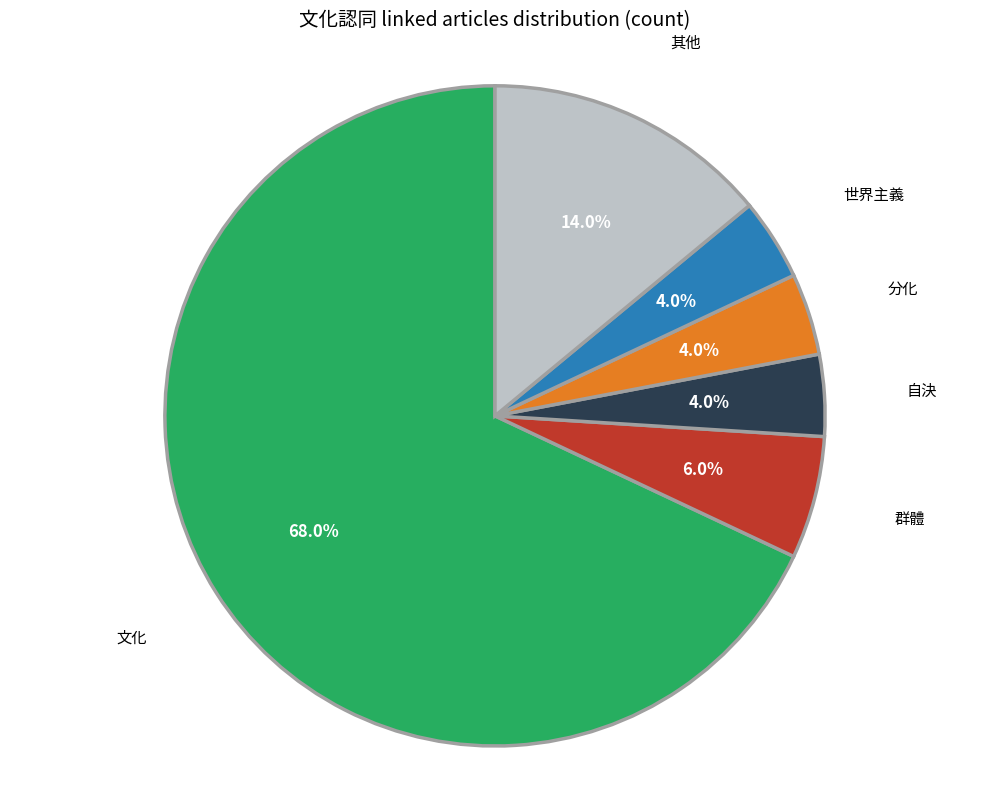

Which category has the biggest portion of the pie?

文化